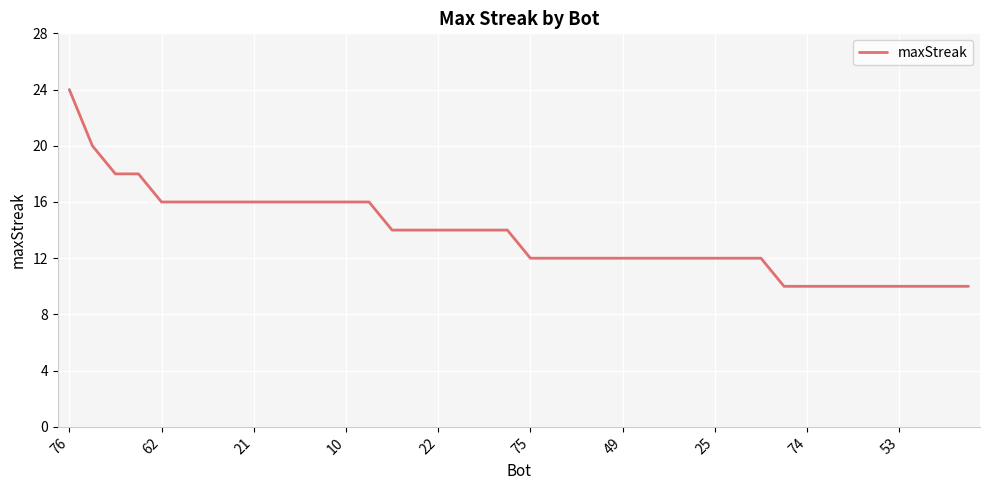

What is the minimum value shown in the chart?

10